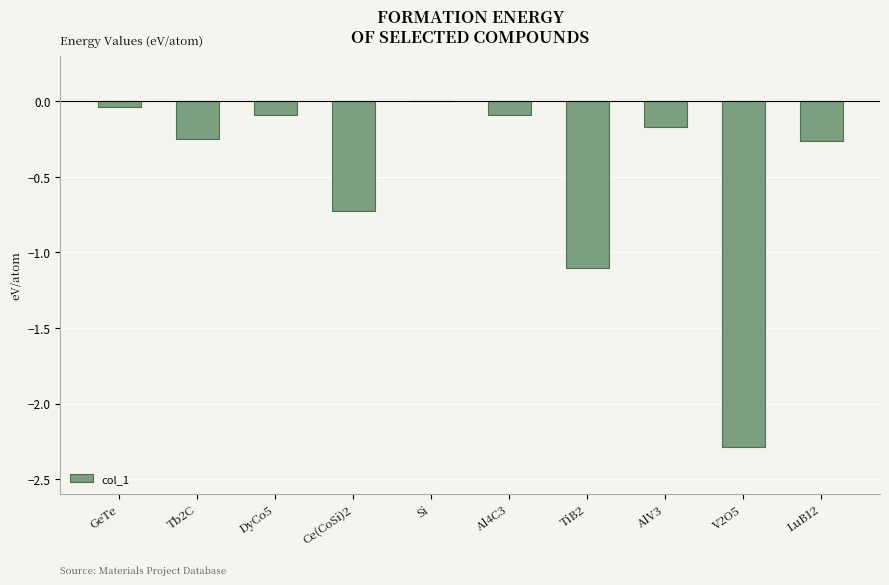

How many distinct data groups are displayed?

1